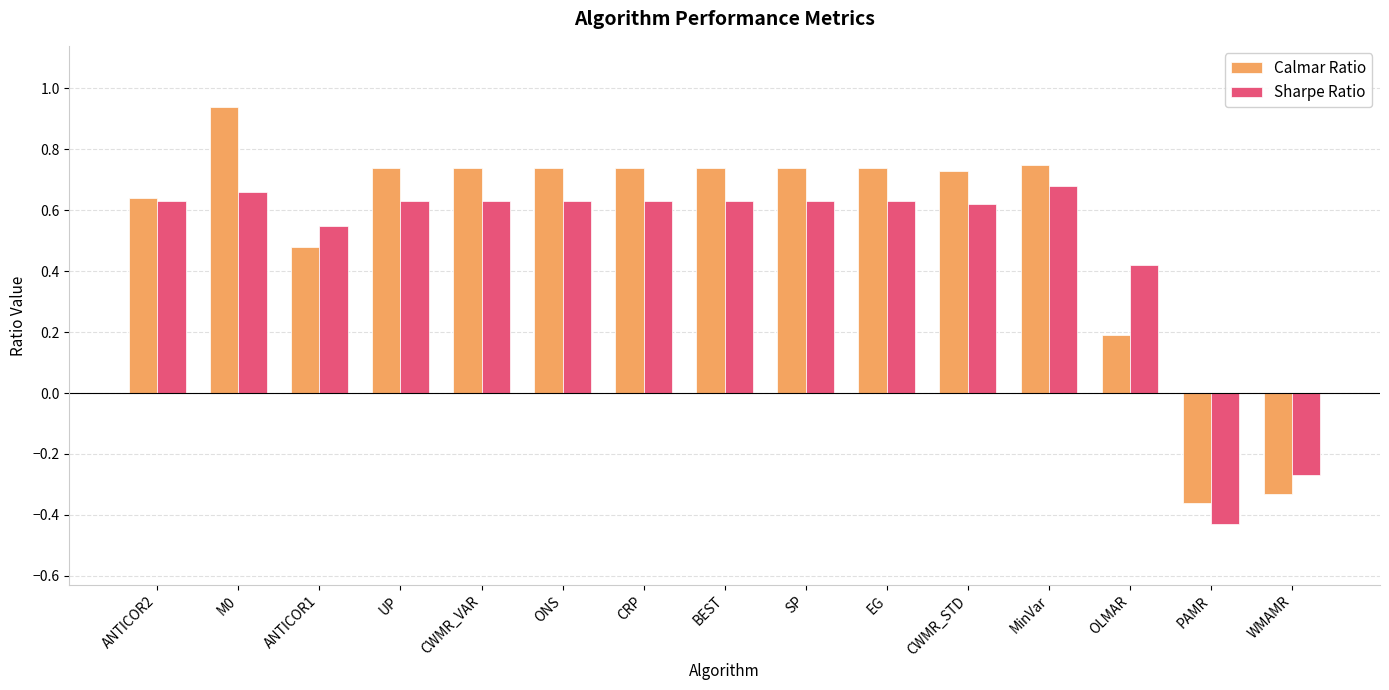

Rank the series at UP from highest to lowest value.

Calmar Ratio, Sharpe Ratio